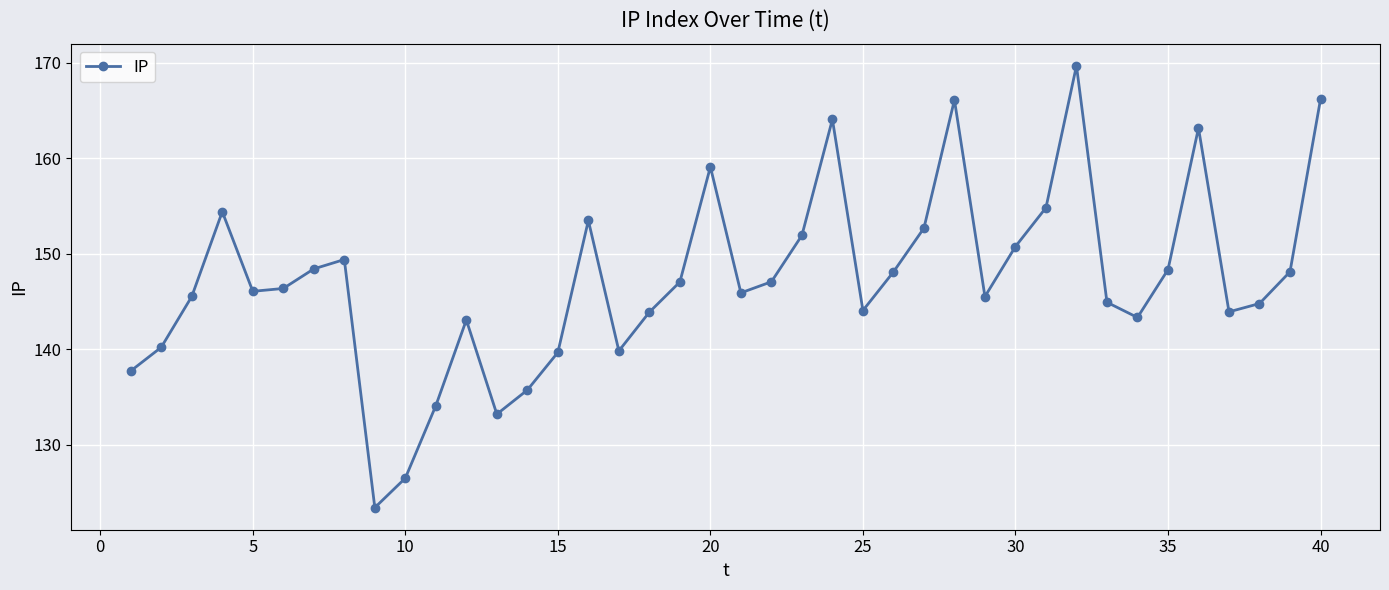

How many data points does each series have?

40